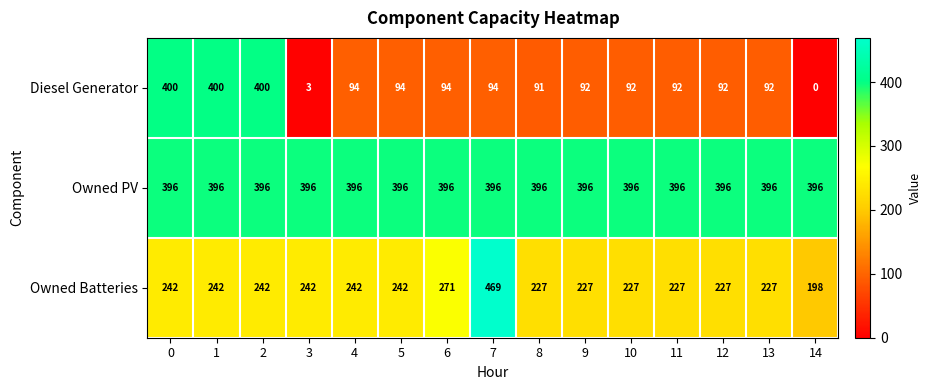

What is the sum of the Owned PV values at 7 and 3?

792